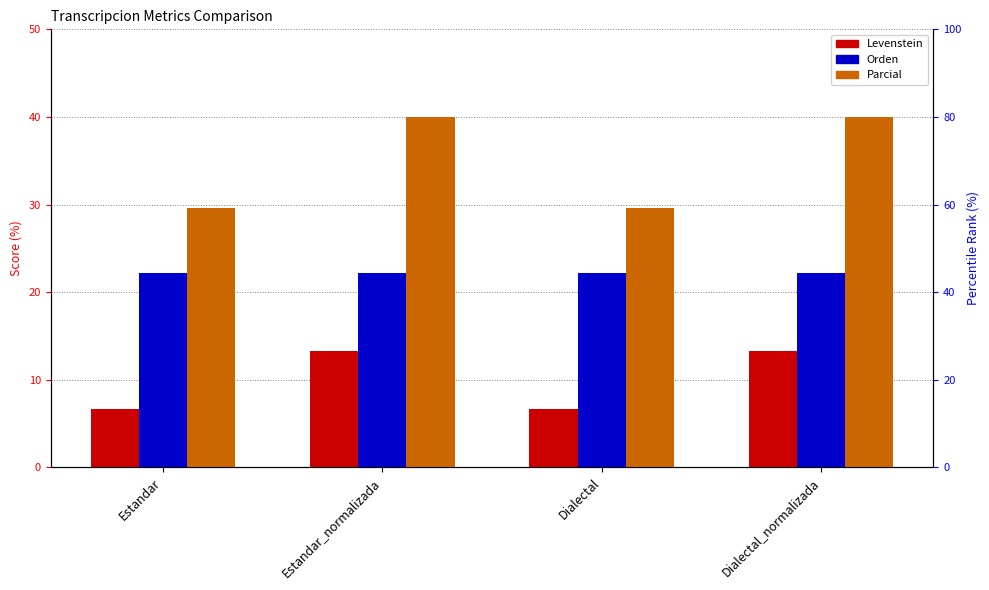

How many bars are there in total?

12